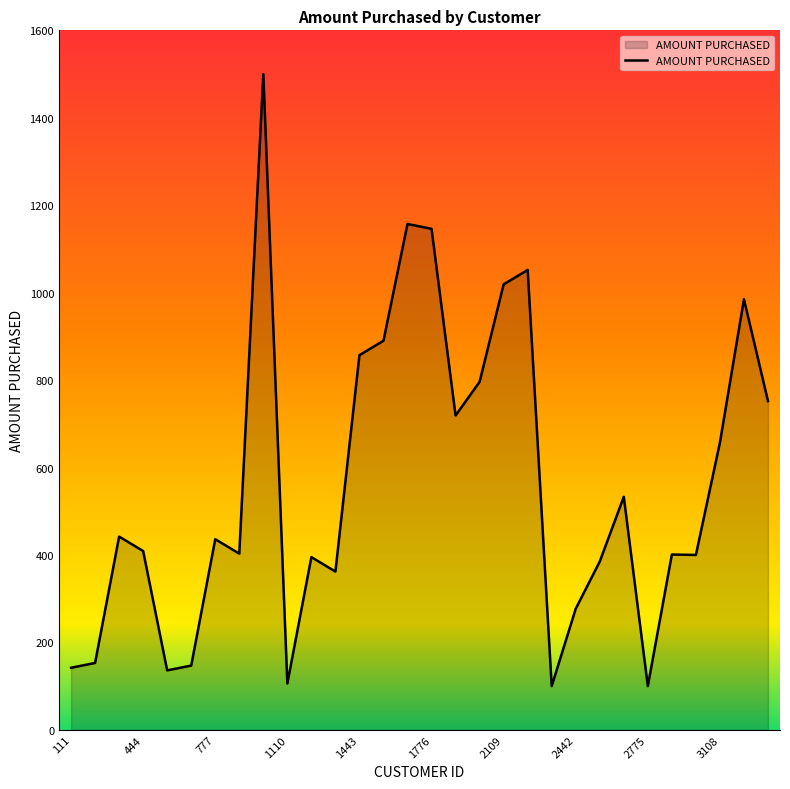

What is the smallest value displayed?

100